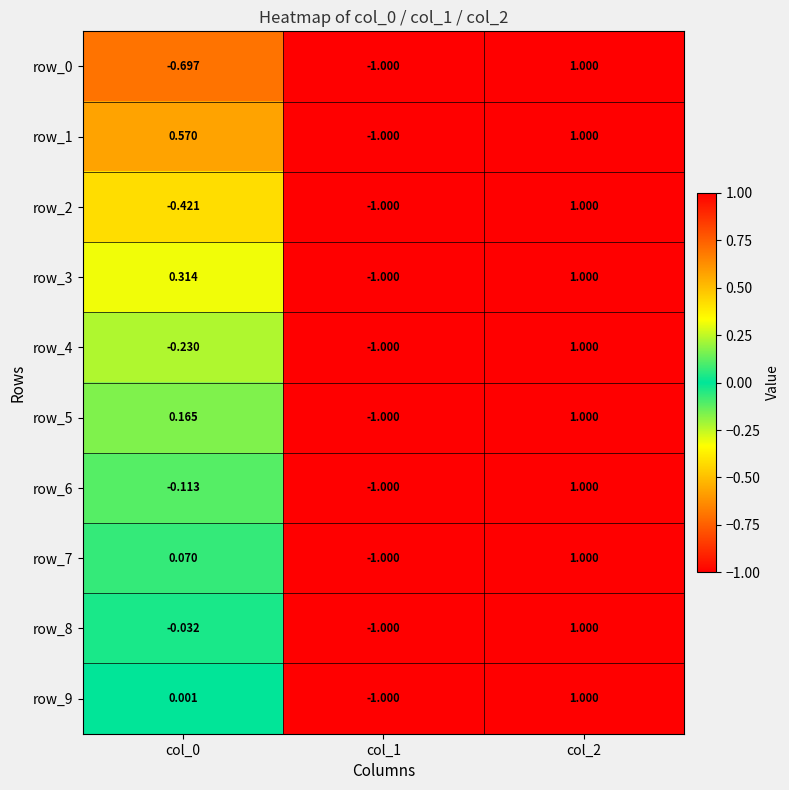

Is the value of row_9 at col_0 greater than the value of row_3 at col_2?

No